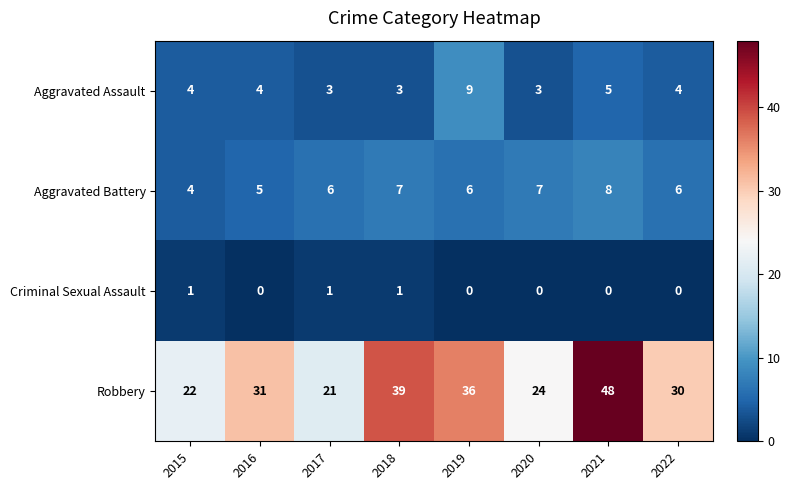

How many Aggravated Assault values are between 3 and 5?

7